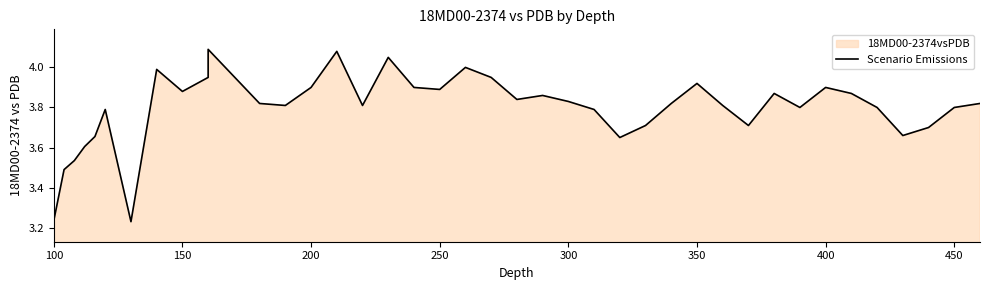

Does the chart display data point markers on the line(s)?

No